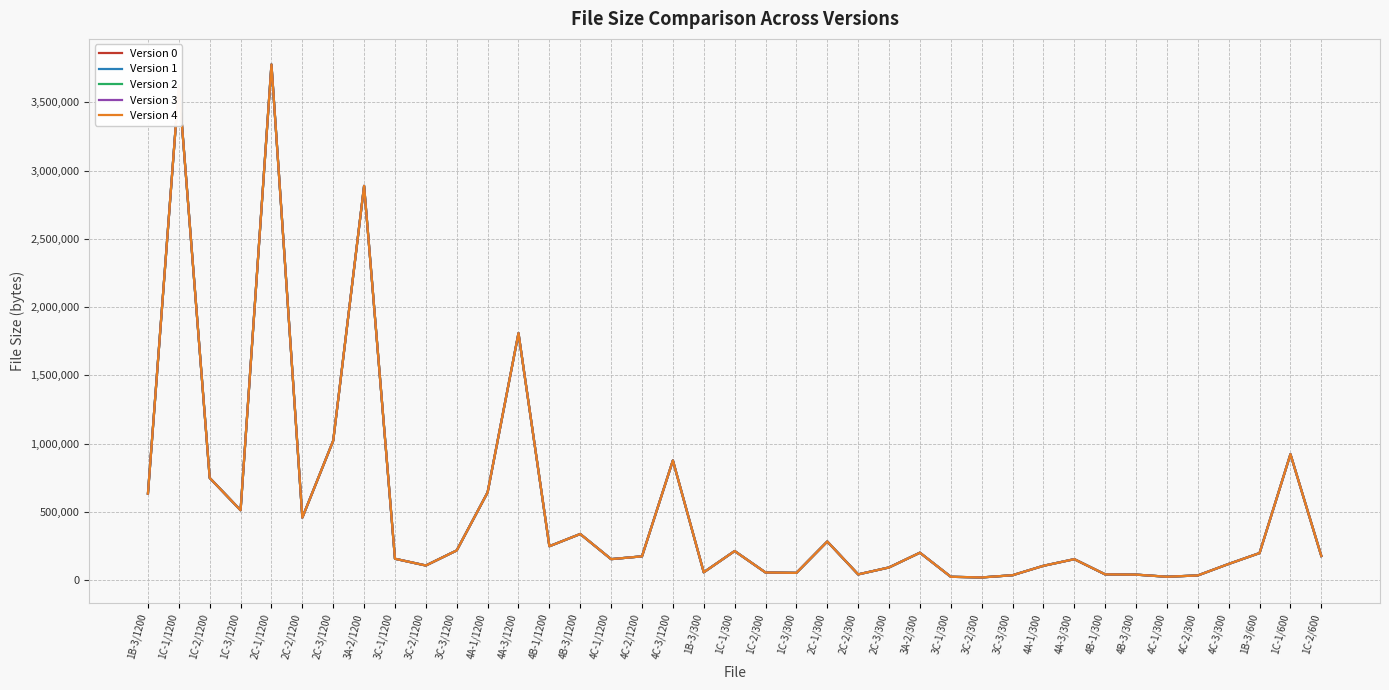

What are all the series names shown in the legend?

Version 0, Version 1, Version 2, Version 3, Version 4